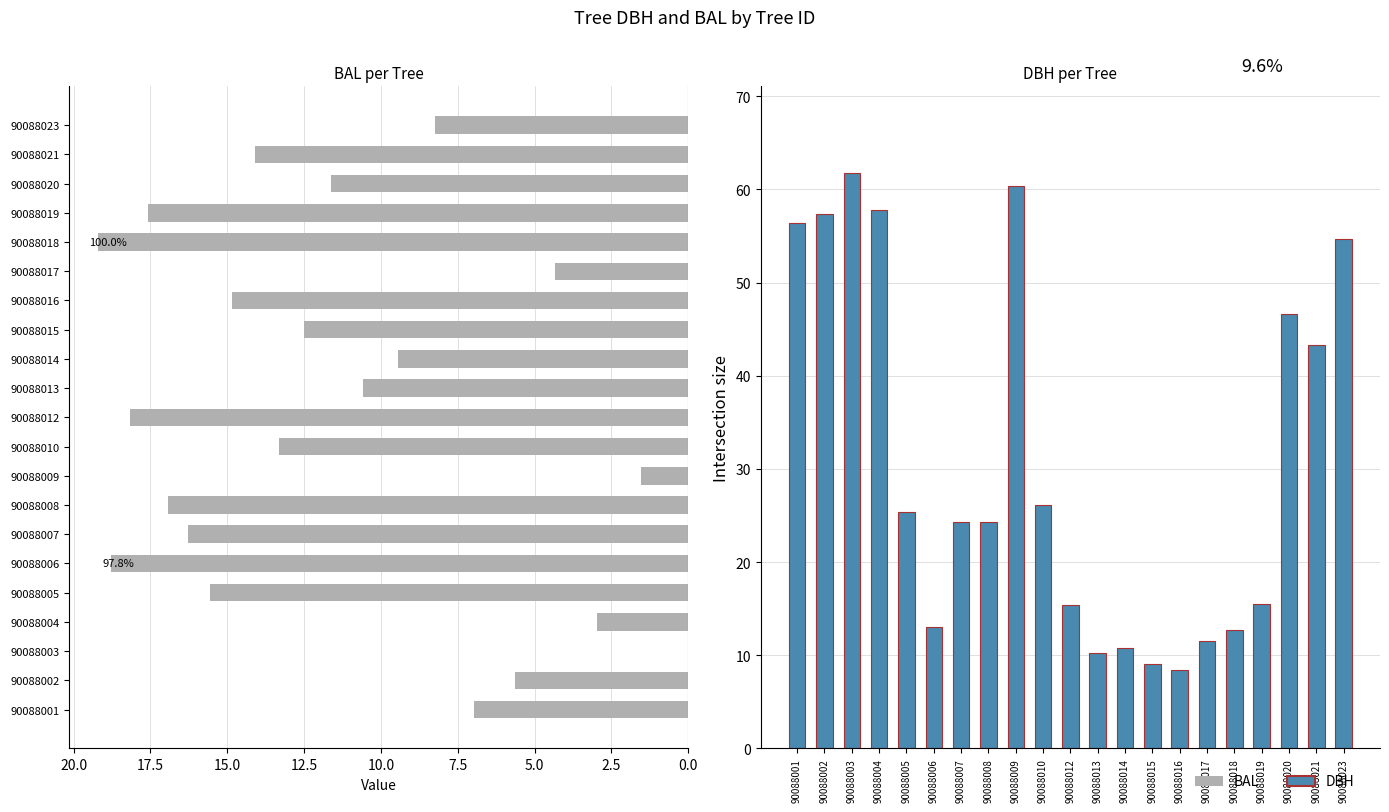

Is the value of bal at 90088012 greater than the value of dbh at 90088019?

Yes